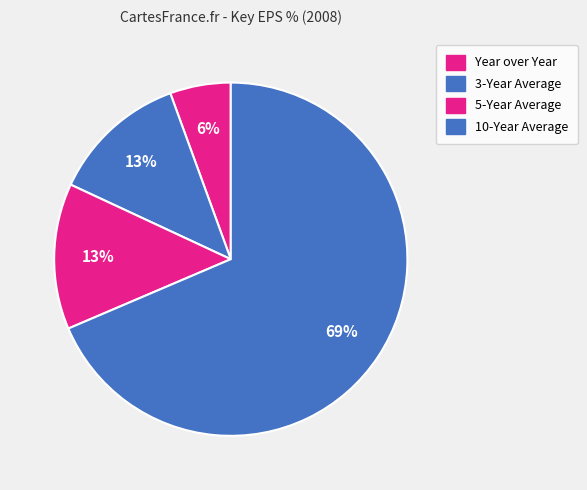

To the nearest percent, what percentage of the pie is Year over Year?

6%